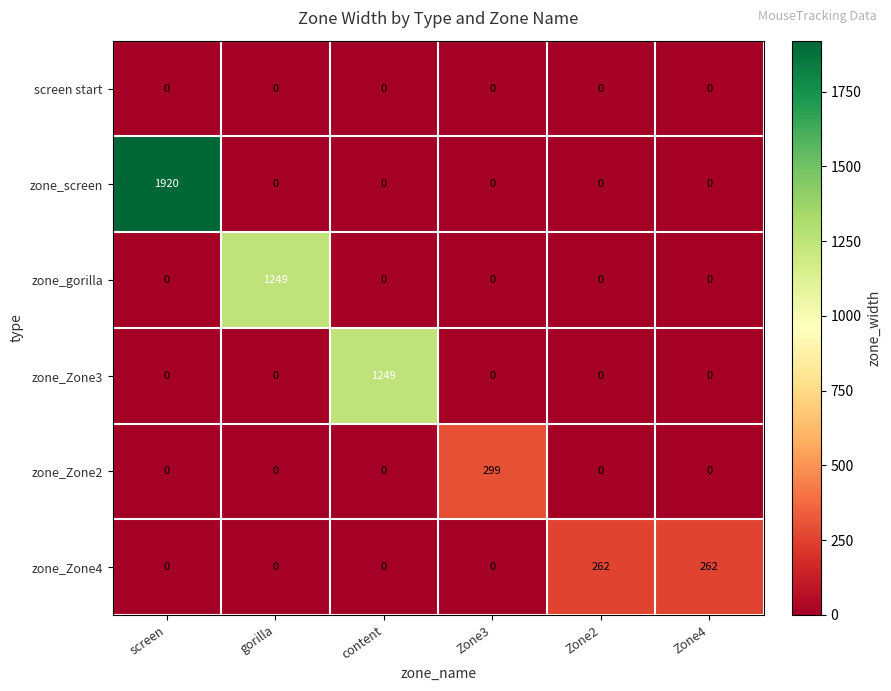

What is the average value of the zone_Zone2 series?

50